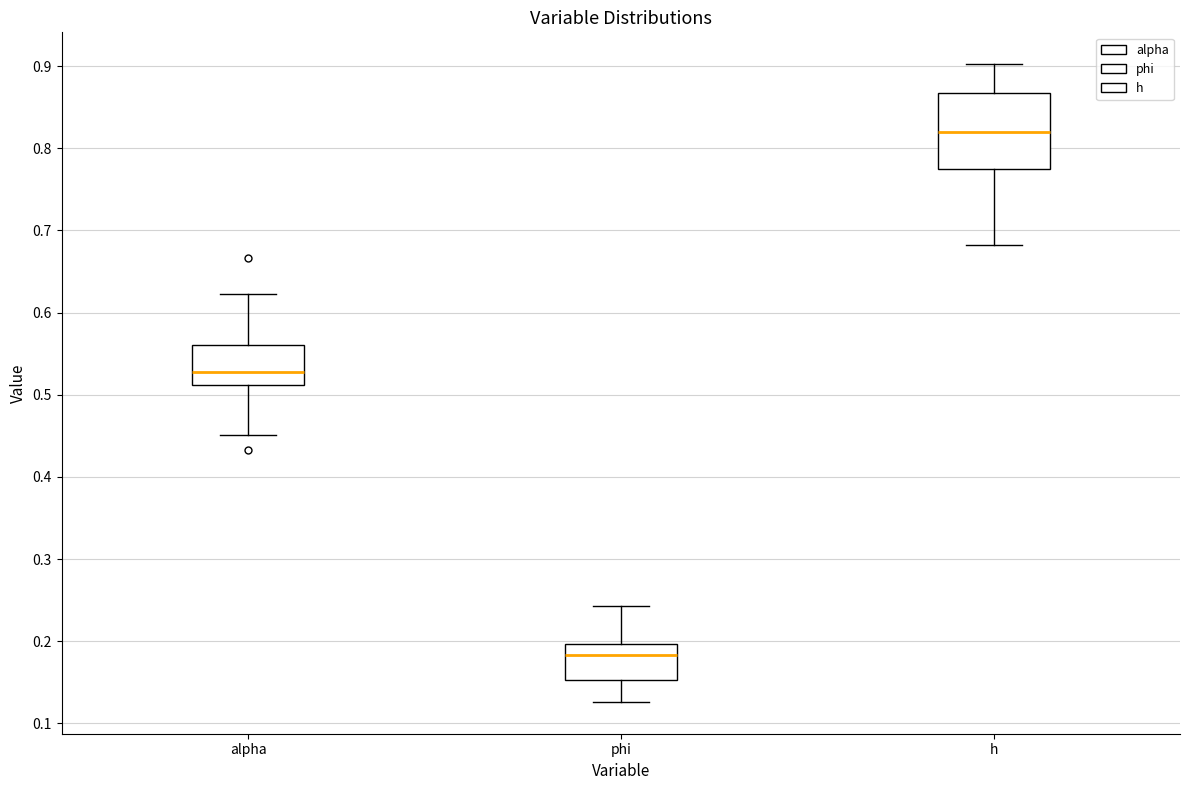

Which box's median line is the highest?

h